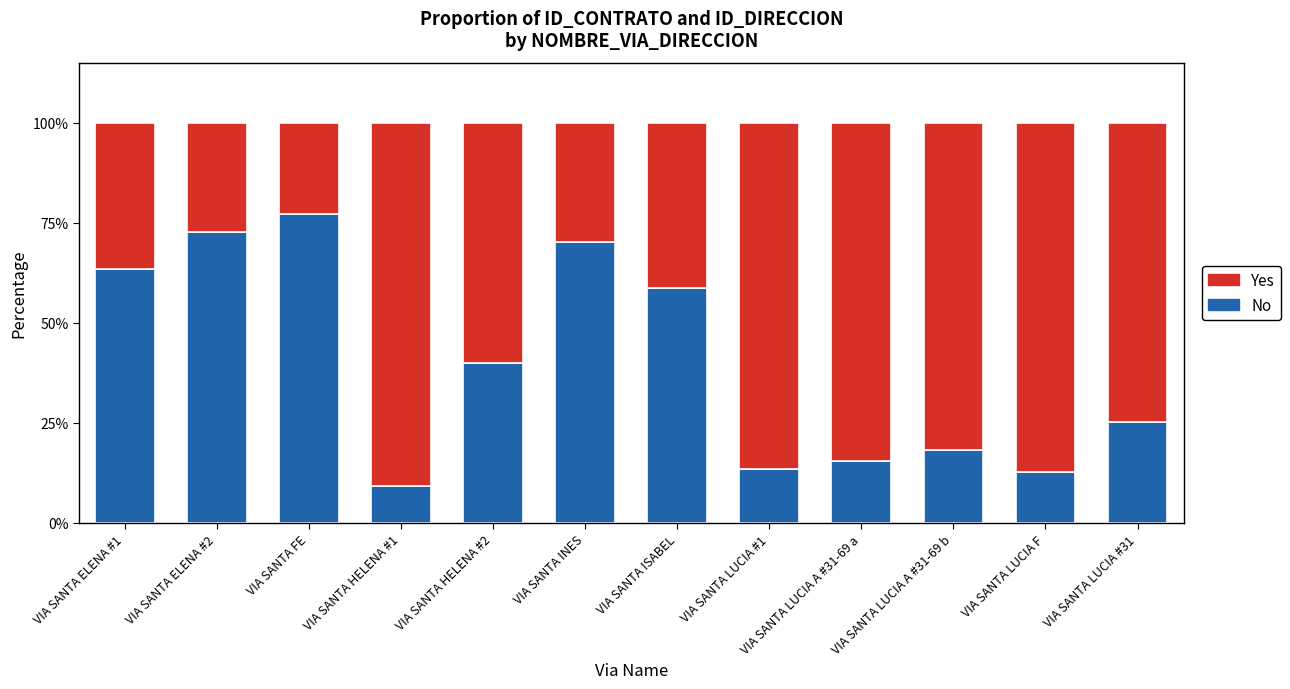

Is it true that No equals 7.8 at VIA SANTA LUCIA F?

False